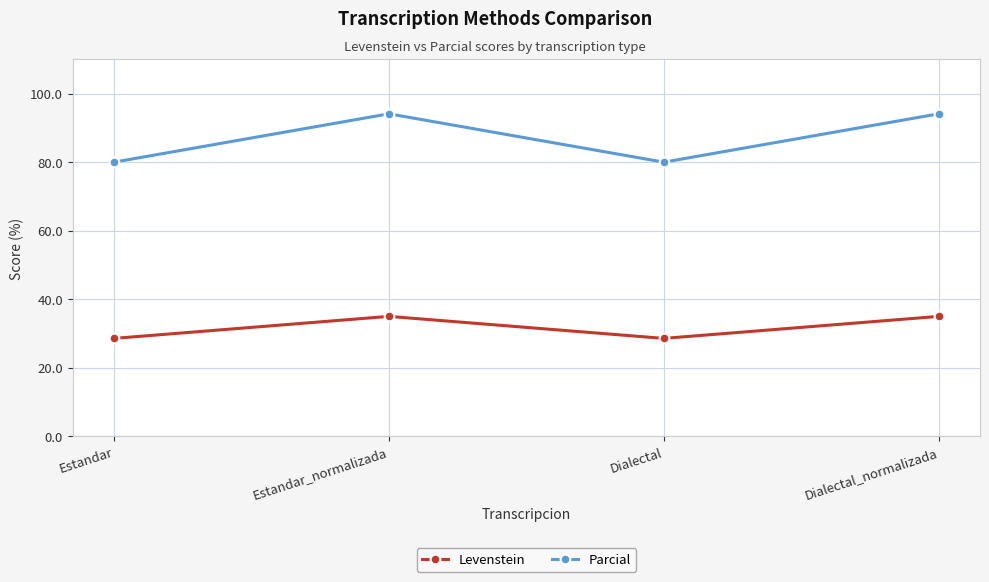

Is the value of Levenstein at Estandar greater than the value of Parcial at Estandar_normalizada?

No